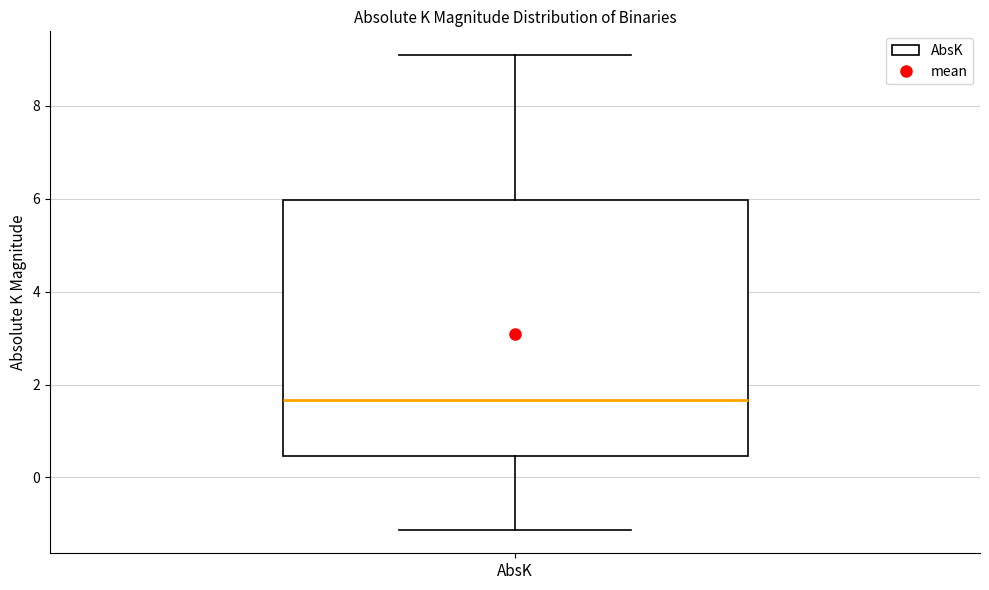

Read this box plot against the y-axis: the position of the median line, the range covered by the box, and the ends of both whiskers. The values are not printed on the chart, so give them approximately, as read against the axis.

median 1.6, box 0.4 to 6.0, whiskers -1.2 to 9.0